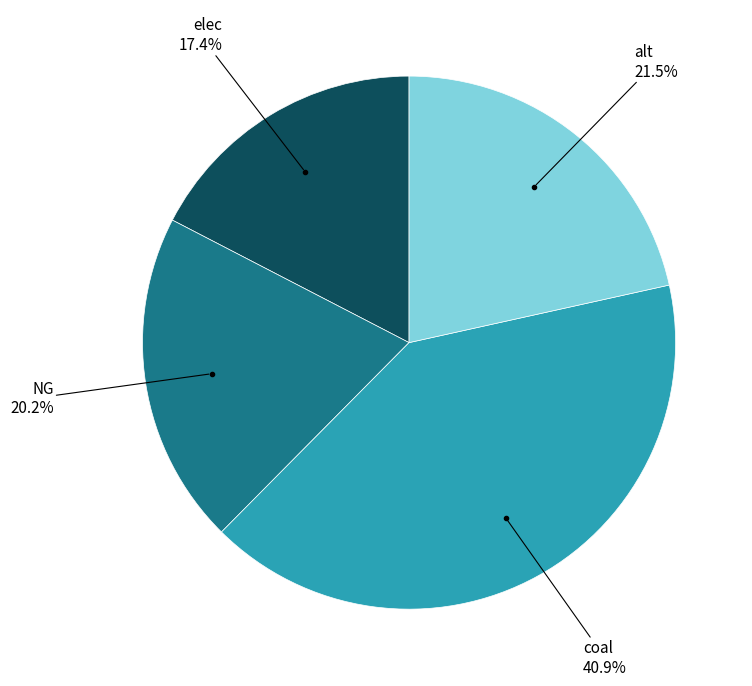

How much of the chart is everything except NG?

79.8%